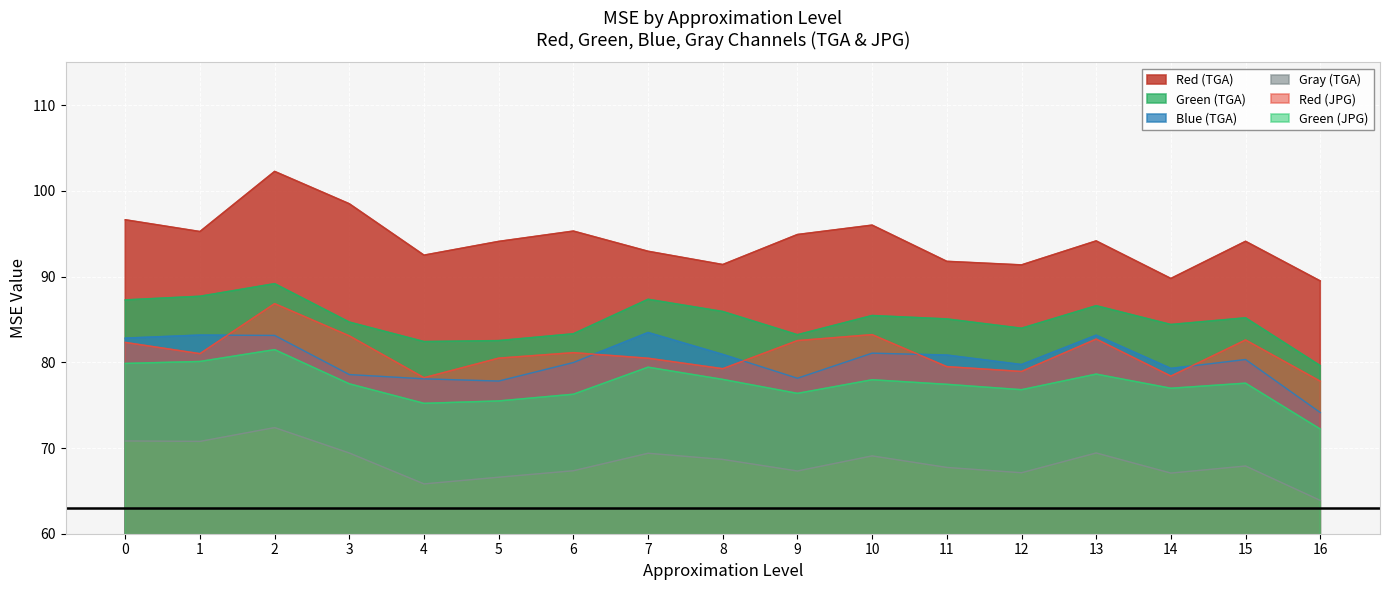

What is the total value across all series at 9?

482.5